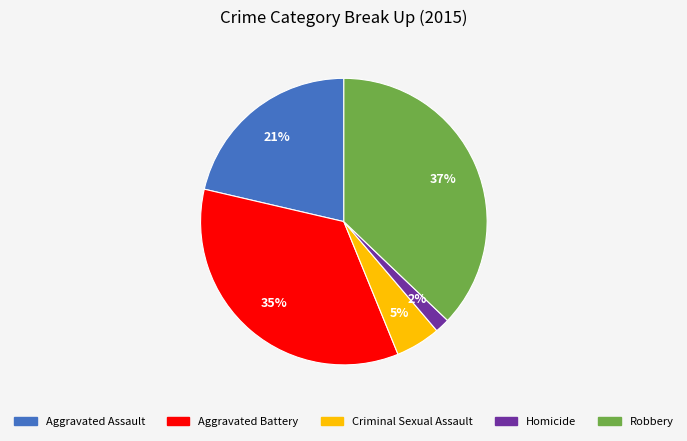

Does Aggravated Assault account for over 50% of the chart?

No